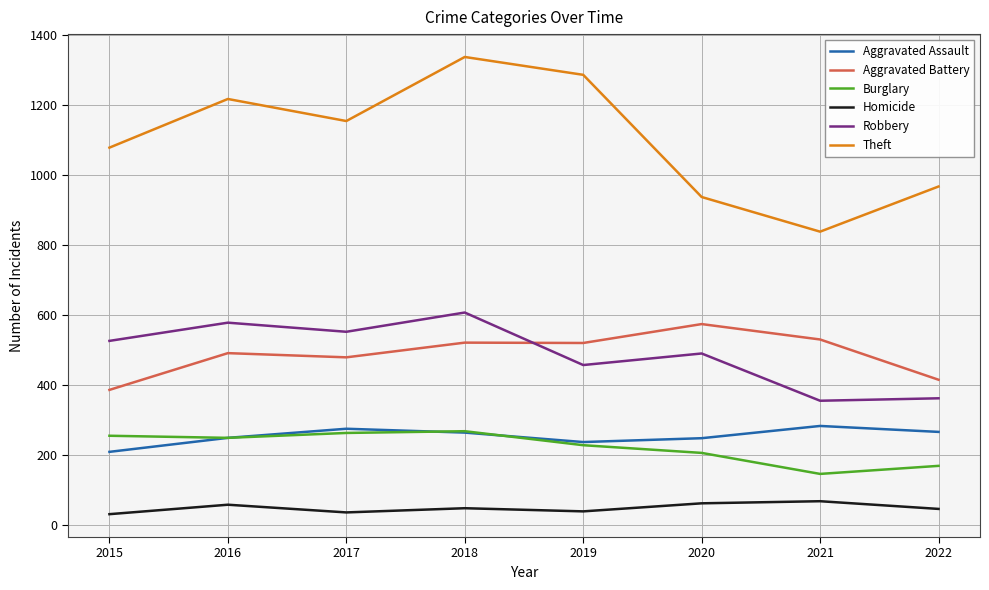

At which label does Aggravated Battery first exceed 521?

2018